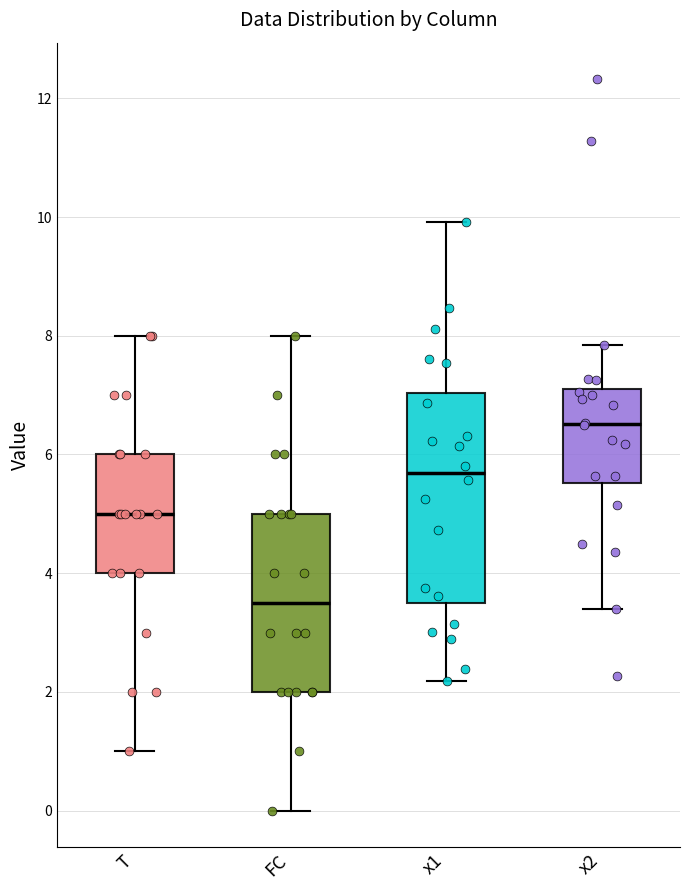

Reading left to right, read every box against the y-axis: the position of its median line, the range the box covers, and the ends of its whiskers. The values are not printed on the chart, so give them approximately, as read against the axis.

T: median 5.0, box 4.0 to 6.0, whiskers 1.0 to 8.0
FC: median 3.6, box 2.0 to 5.0, whiskers 0.0 to 8.0
x1: median 5.6, box 3.4 to 7.0, whiskers 2.2 to 10.0
x2: median 6.6, box 5.6 to 7.0, whiskers 3.4 to 7.8